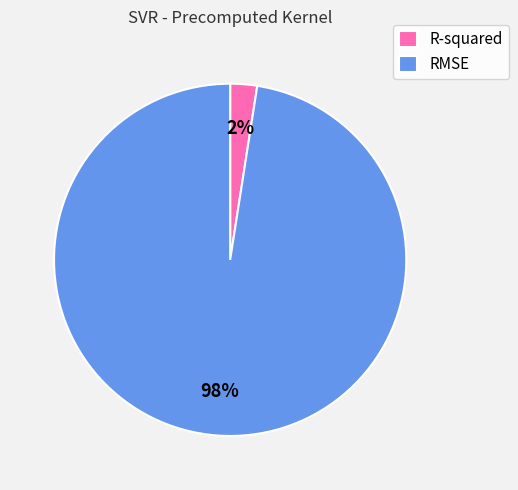

To the nearest percent, what is the average slice percentage?

50%